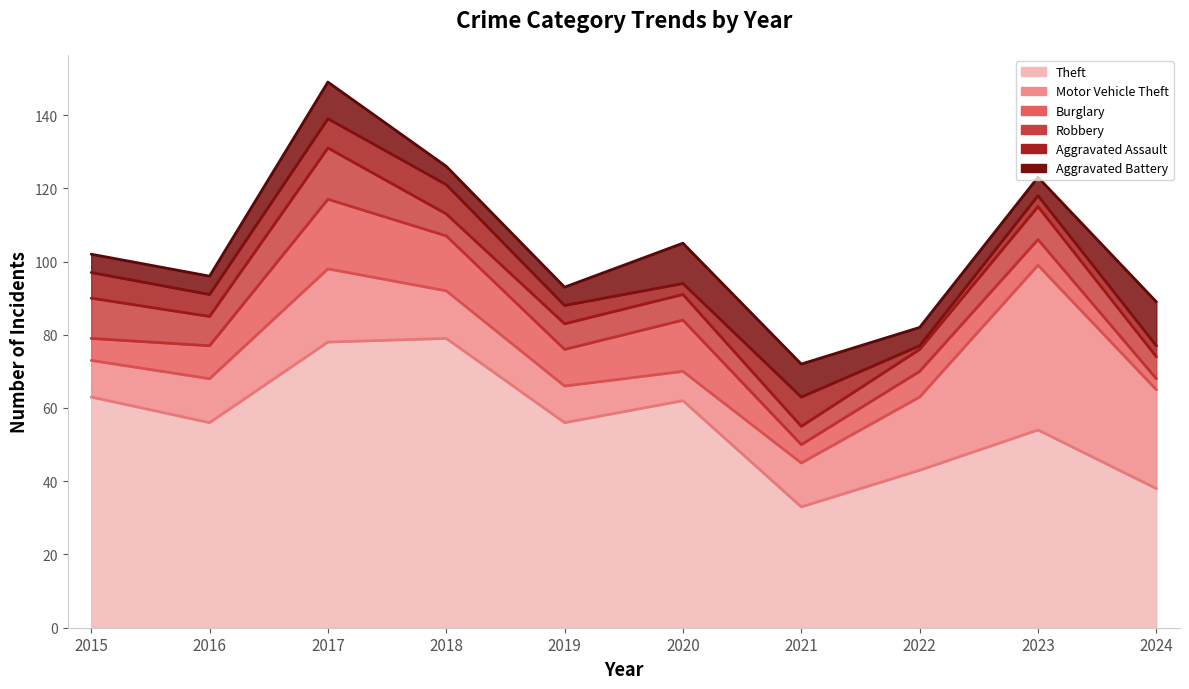

How many intersections are there between Burglary and Robbery?

2